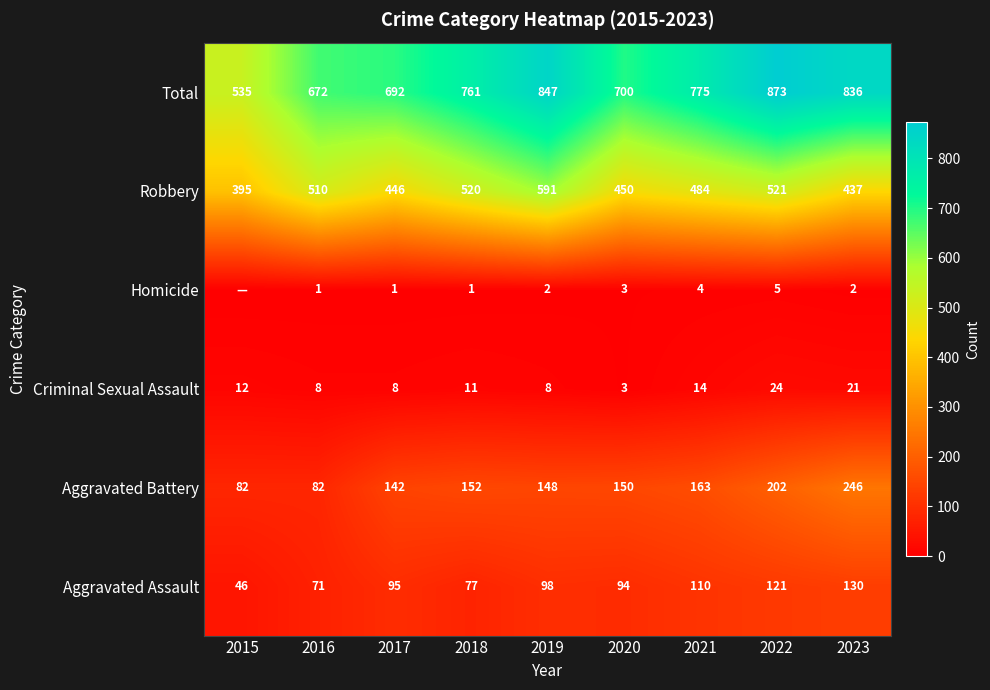

At which category is the sum across all series the highest?

2022